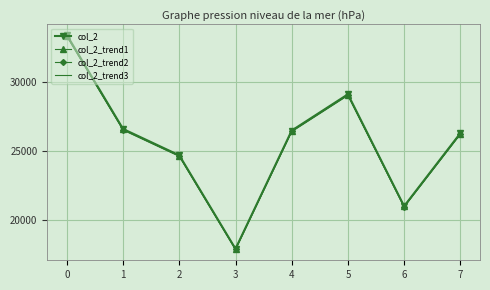

Is it true that col_2_trend2 equals 10801.0 at 6?

False